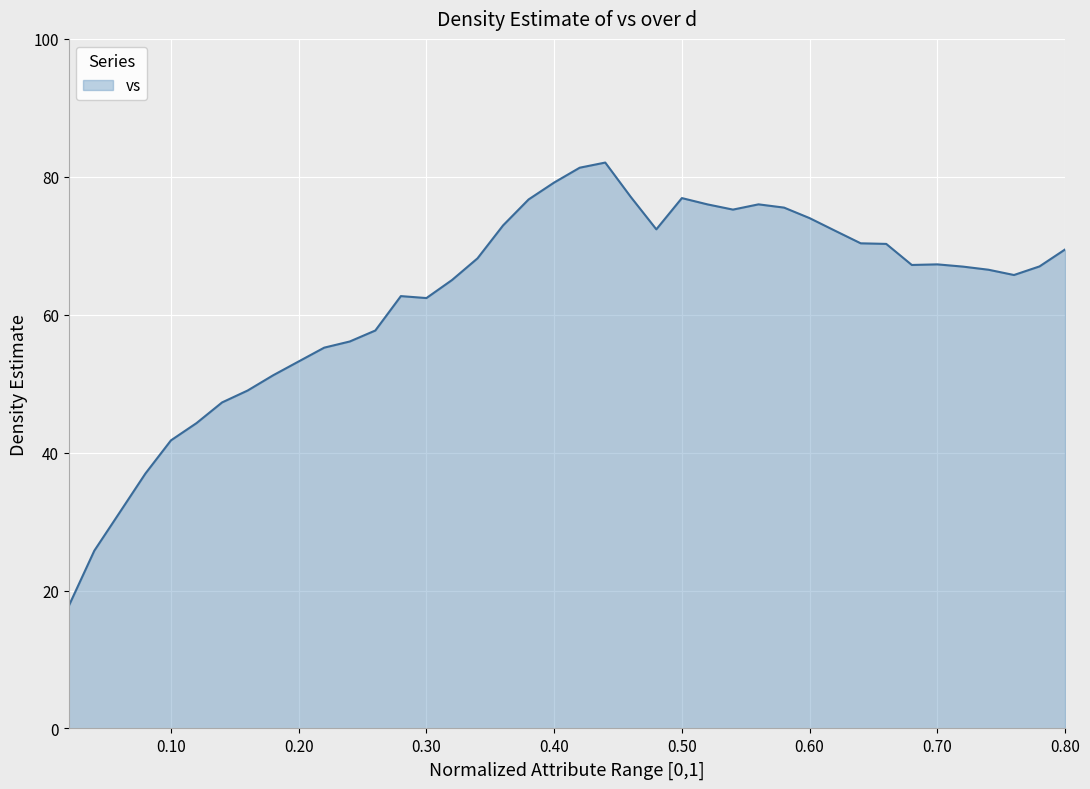

What is the difference between the maximum and minimum values?

64.3